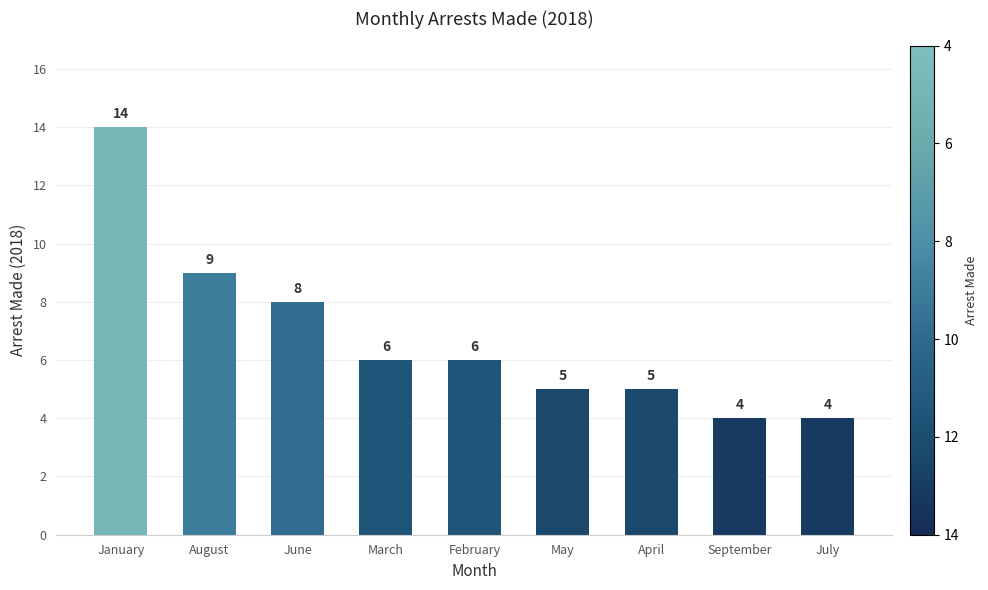

What is the sum of all values?

61